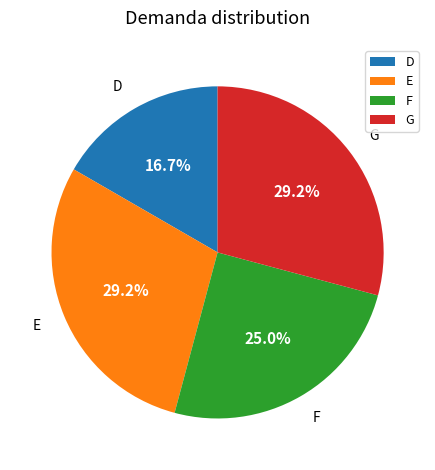

What is the ratio of the value at G to the value at E?

1.0